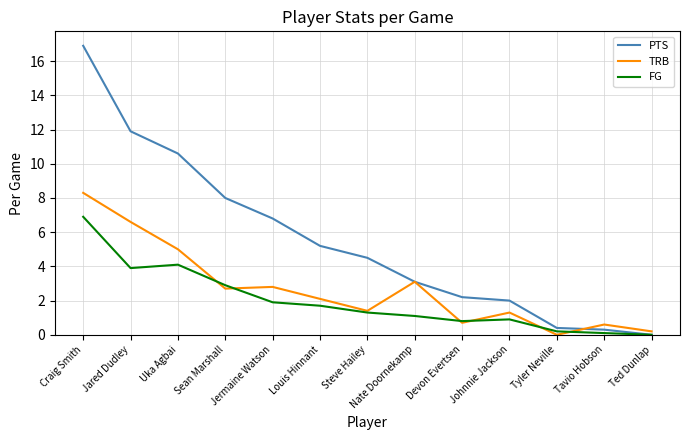

Is the value of TRB at Tyler Neville greater than the value of FG at Louis Hinnant?

No